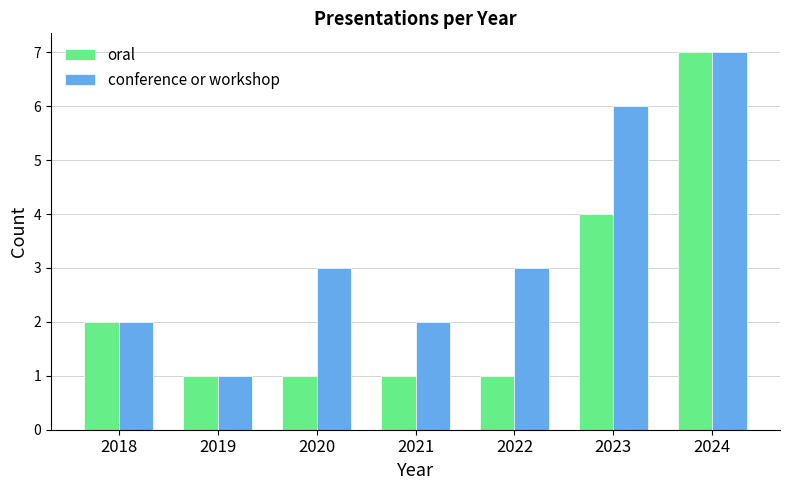

What is the value of the oral bar at the 6th from the left?

4